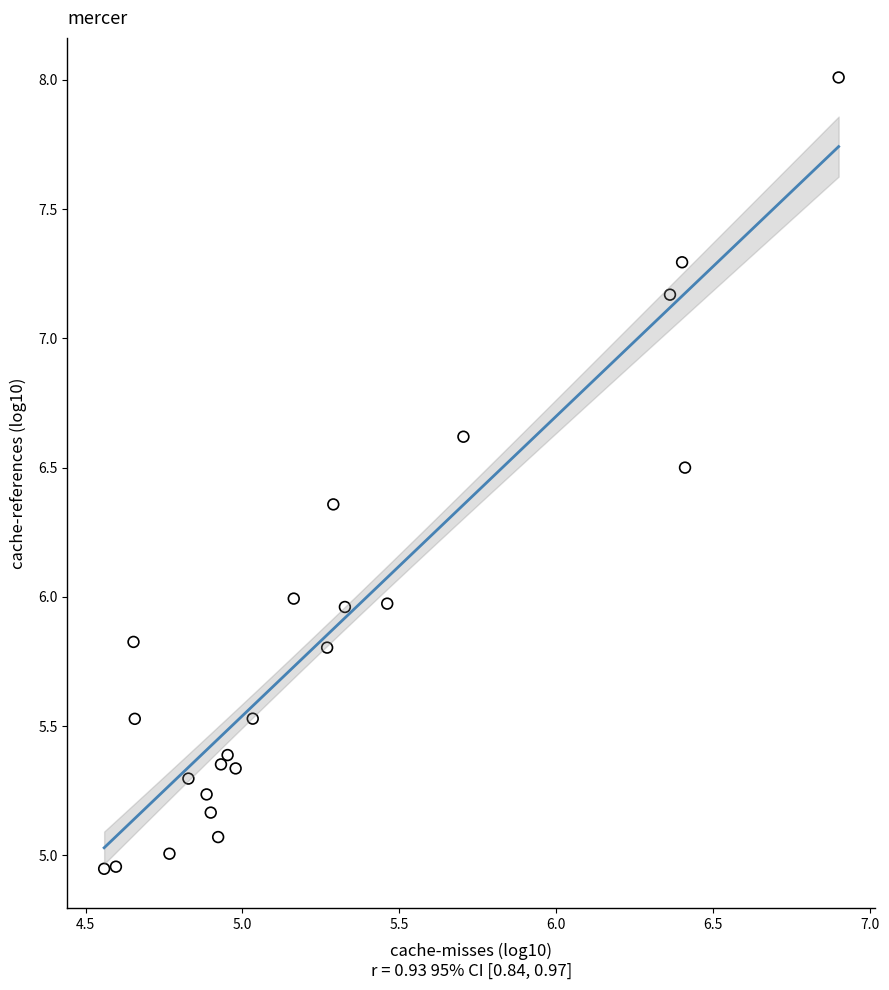

What is the range of X values (max minus min)?

2.3